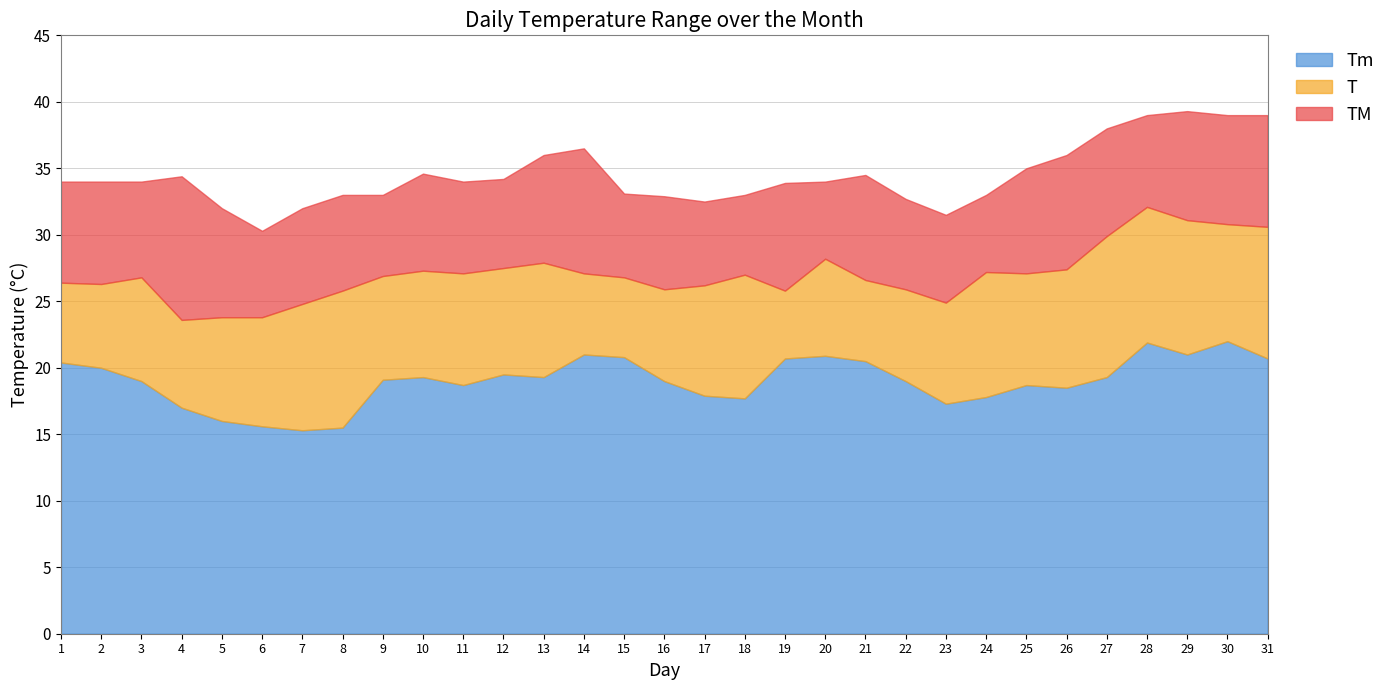

At how many categories does at least one series exceed 19?

31